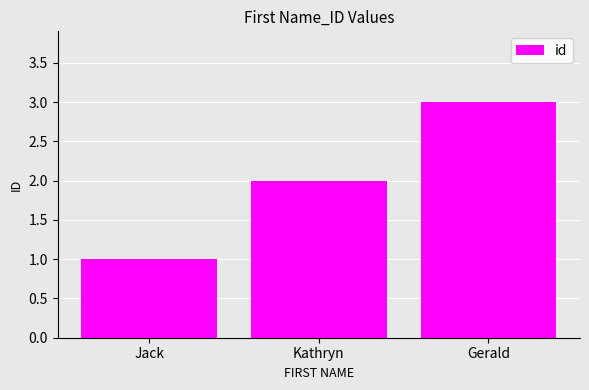

Reading left to right, transcribe all the data shown in this chart.

Jack=1	Kathryn=2	Gerald=3